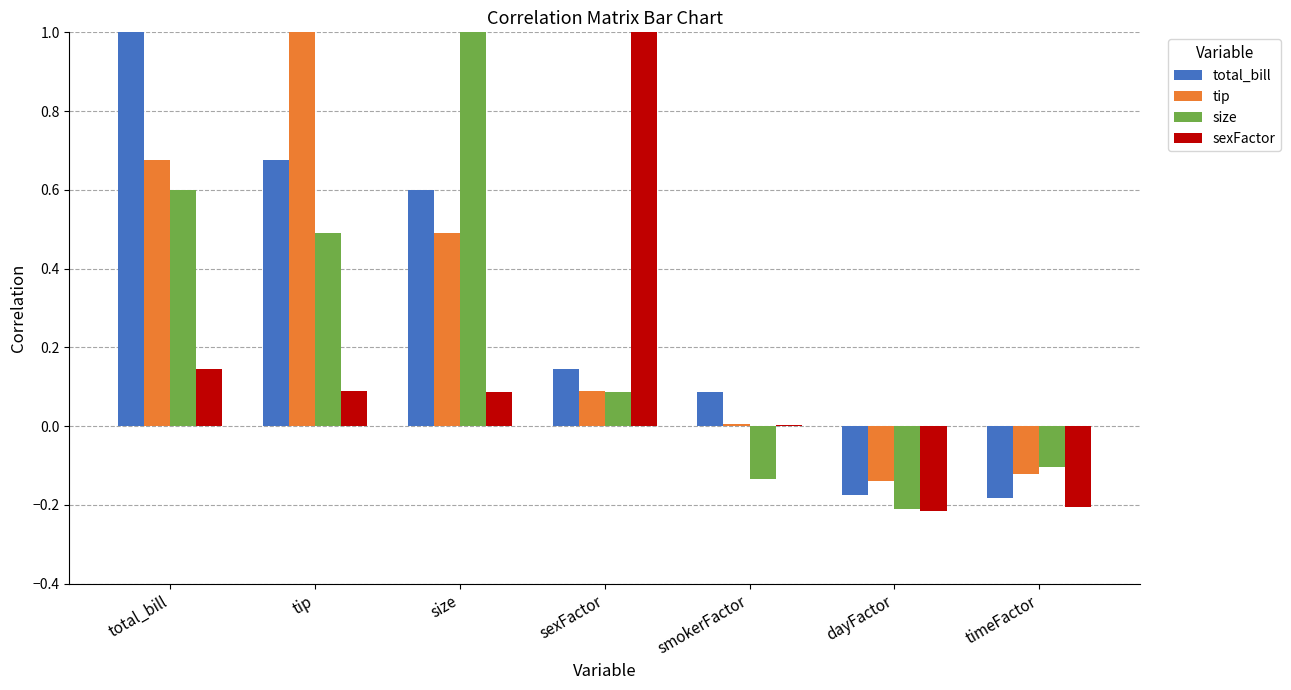

At which label does sexFactor reach its peak?

sexFactor